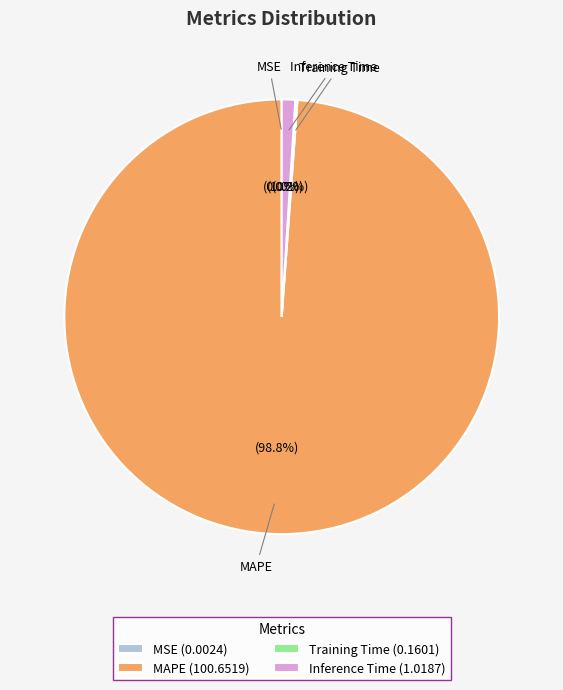

To the nearest percent, what is the difference between the largest and smallest slice percentages?

99%